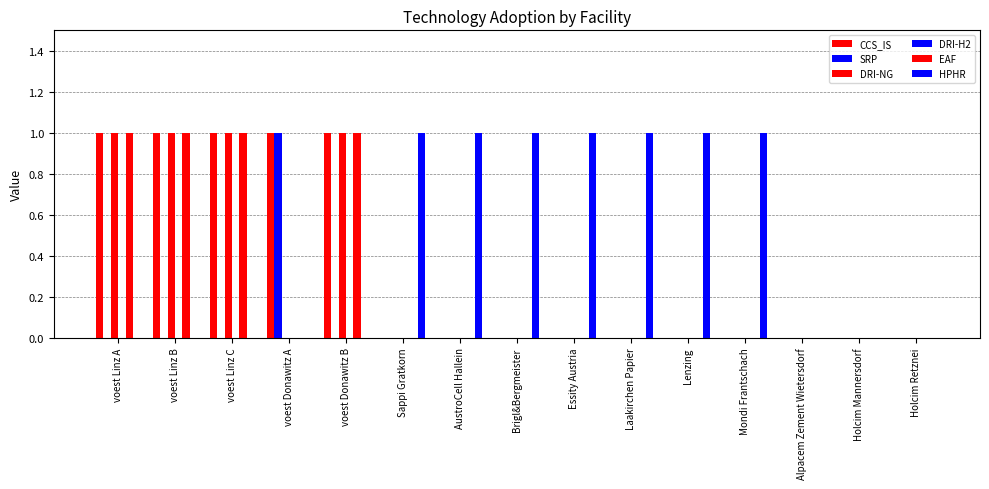

Where is CCS_IS nearest to the value 0?

Sappi Gratkorn